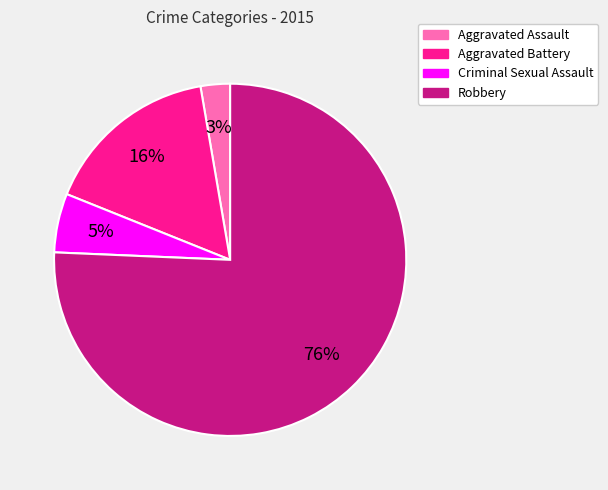

Is there a majority slice in this chart?

Yes